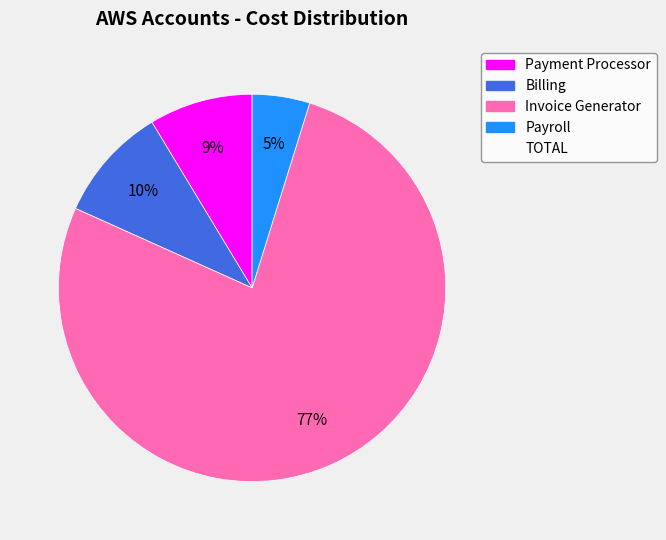

To the nearest percent, what is the average slice percentage?

25%